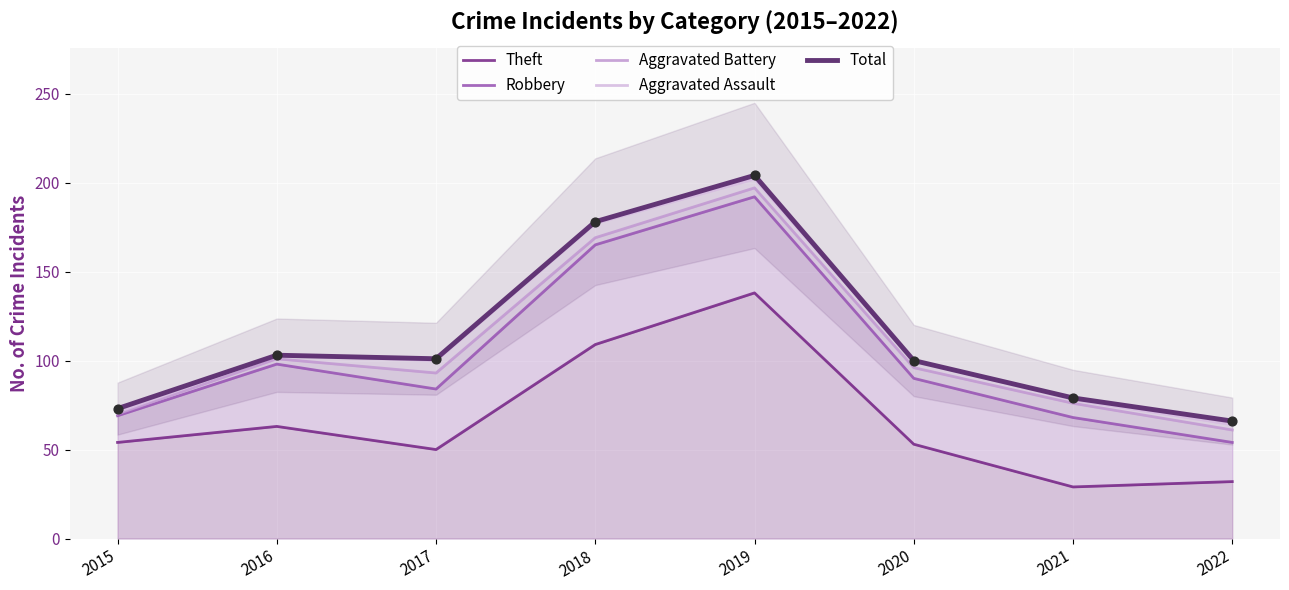

What are all the series names shown in the legend?

Theft, Robbery, Aggravated Battery, Aggravated Assault, Total